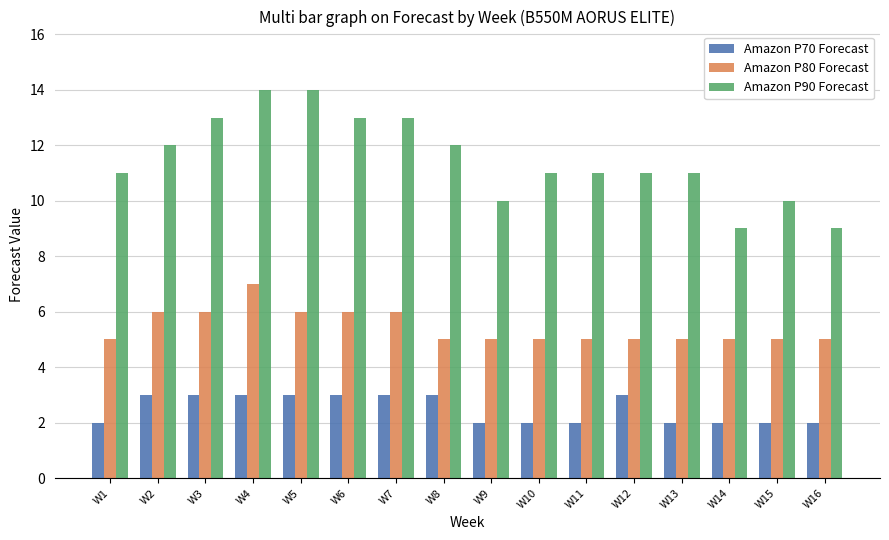

How many series are shown in this chart?

3